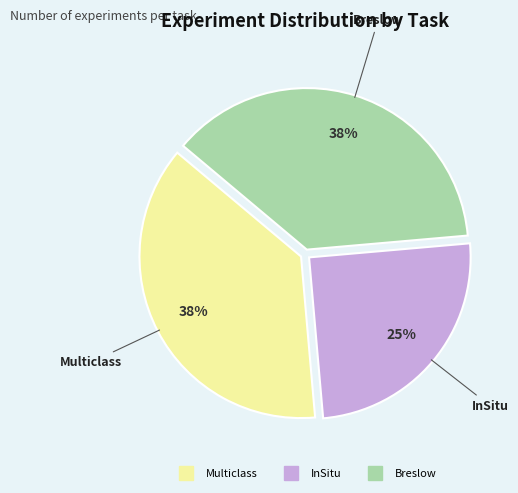

What is the ratio of the value at Multiclass to the value at InSitu?

1.5